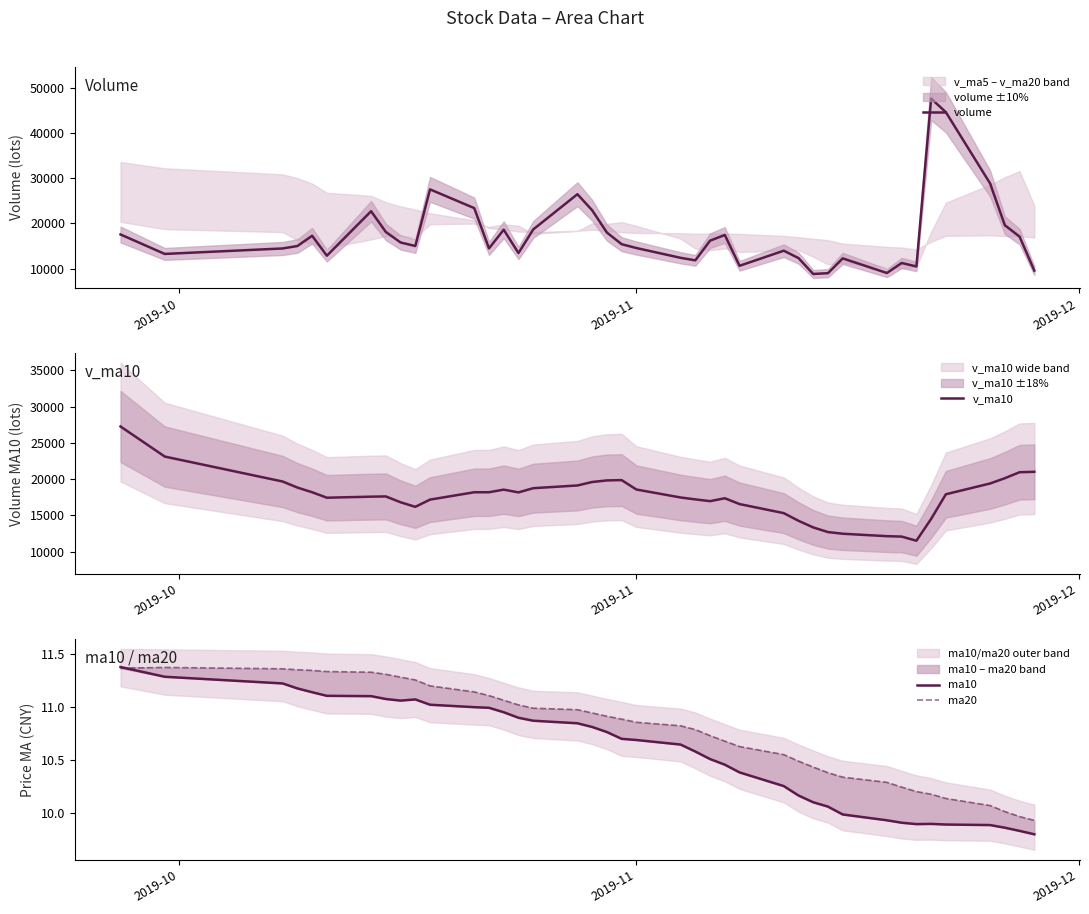

What is the minimum value for volume?

8786.7